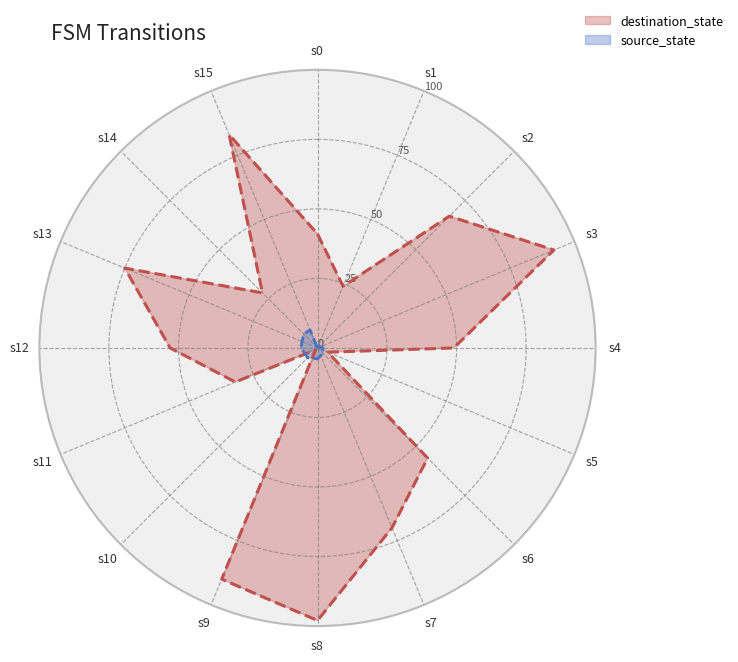

List the labels in order of destination_state value, smallest first.

10, 5, 1, 14, 11, 0, 4, 12, 6, 2, 7, 13, 15, 9, 3, 8